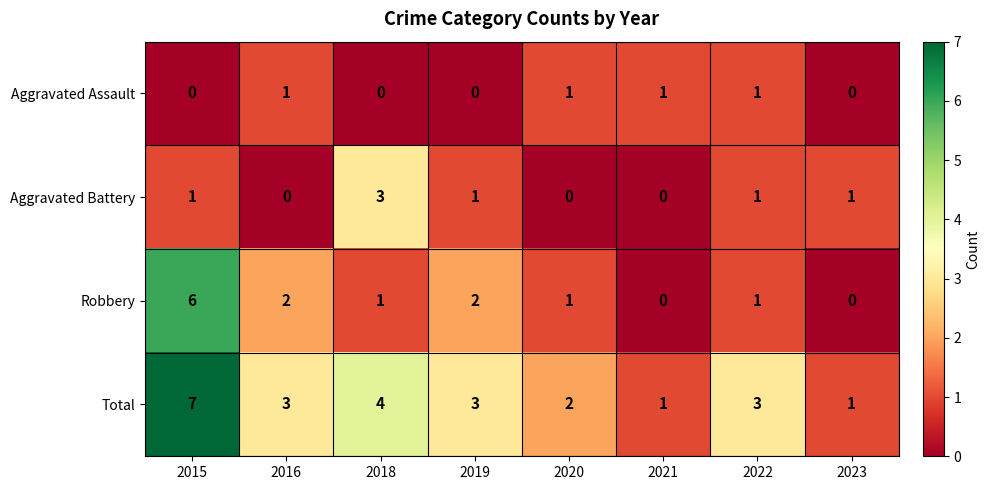

Rank the series by their average value, from lowest to highest.

Aggravated Assault, Aggravated Battery, Robbery, Total